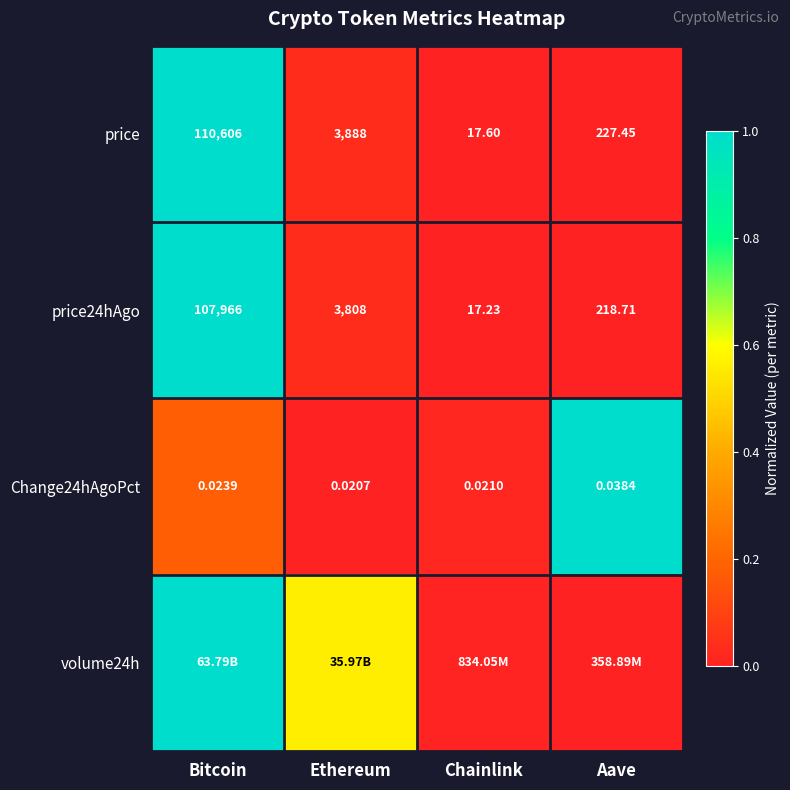

List the labels in order of Change24hAgoPct value, smallest first.

Ethereum, Chainlink, Bitcoin, Aave